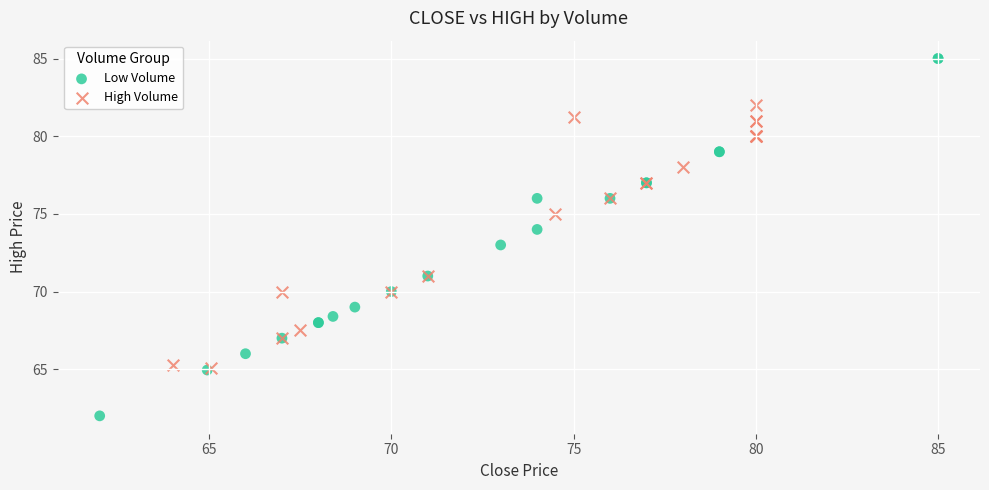

What are all the series names shown in the legend?

Low Volume, High Volume